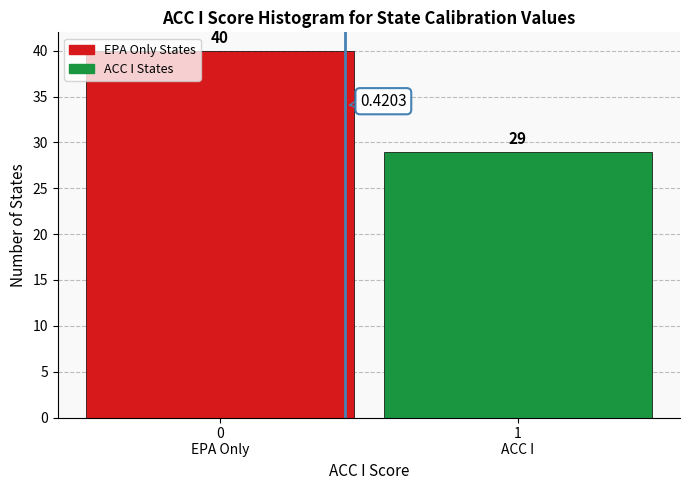

What is the sum of all values?

69